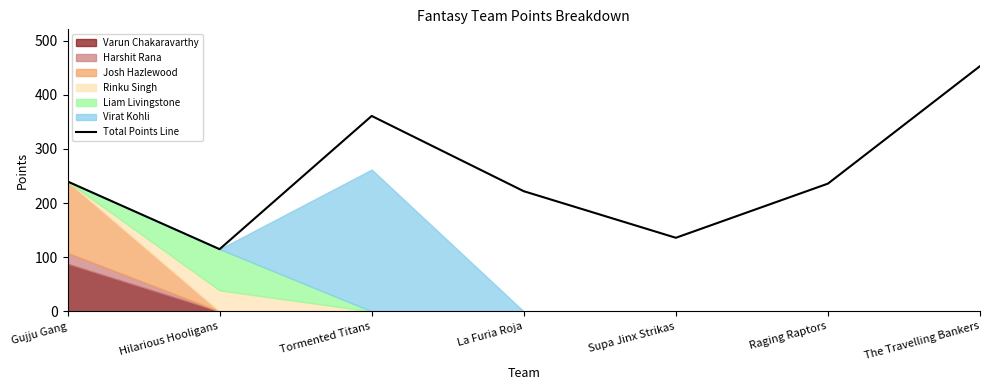

What is the greatest value displayed?

453